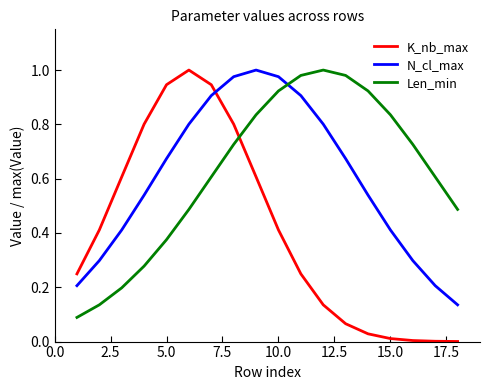

Which series has the widest spread of values?

K_nb_max